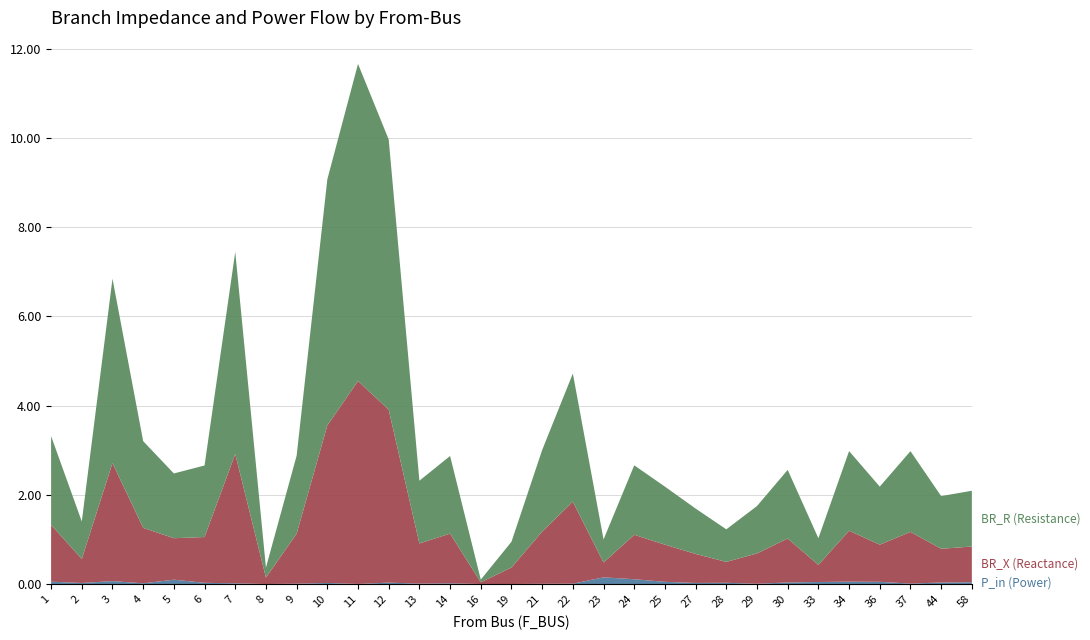

Reading left to right, what are all the values shown in this chart?

BR_R: 2.0	0.8	4.1	1.9	1.5	1.6	4.5	0.2	1.7	5.5	7.1	6.1	1.4	1.7	0.1	0.6	1.8	2.9	0.5	1.6	1.3	1.0	0.7	1.1	1.5	0.6	1.8	1.3	1.8	1.2	1.2
BR_X: 1.3	0.5	2.6	1.2	0.9	1.0	2.9	0.1	1.1	3.5	4.5	3.9	0.9	1.1	0.0	0.4	1.2	1.8	0.3	1.0	0.8	0.7	0.5	0.7	1.0	0.4	1.1	0.8	1.2	0.8	0.8
P_in: 0.1	0.0	0.1	0.0	0.1	0.0	0.0	0.0	0.0	0.0	0.0	0.0	0.0	0.0	0.0	0.0	0.0	0.0	0.2	0.1	0.1	0.0	0.0	0.0	0.0	0.1	0.1	0.1	0.0	0.0	0.0